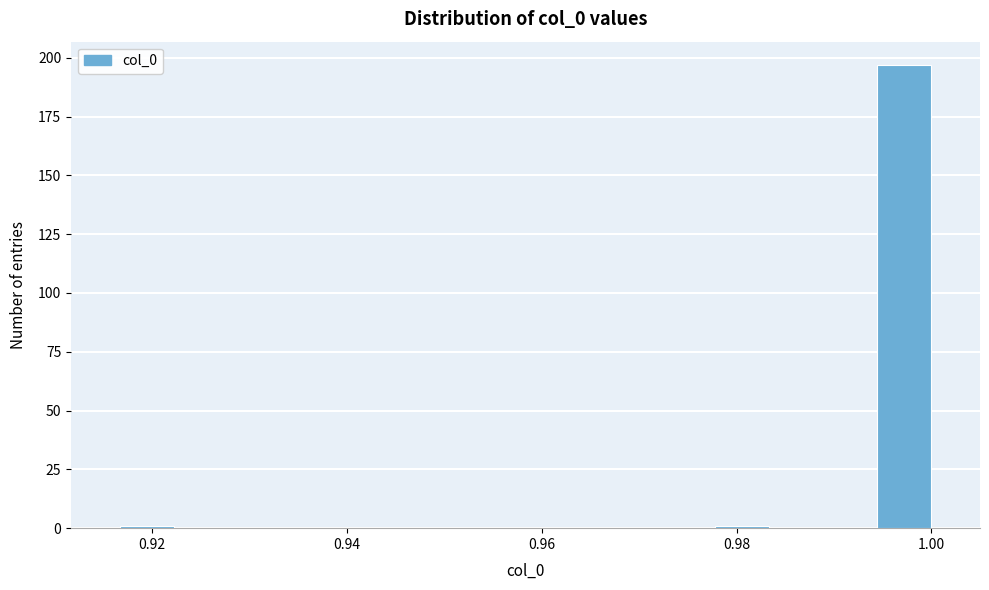

Around what value on the x-axis is the tallest bar? Give the approximate position of its centre, as read against the axis.

0.998